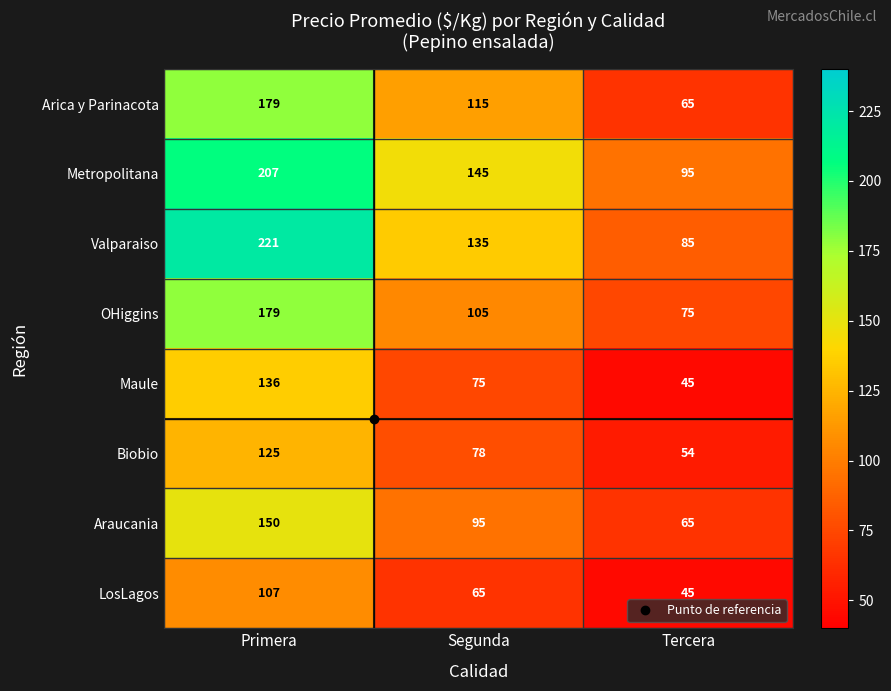

Which series changed the most between Primera and Tercera?

Valparaiso